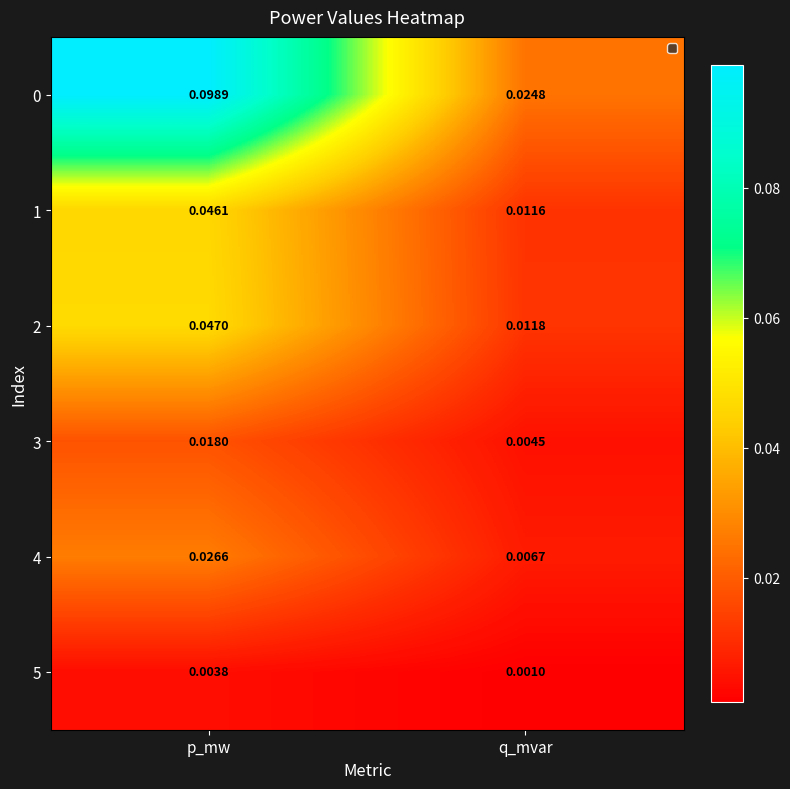

List the labels in order of 3 value, largest first.

p_mw, q_mvar